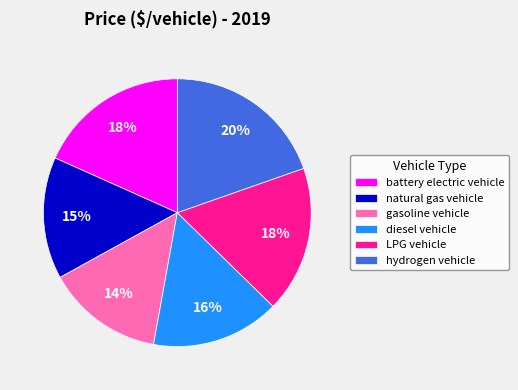

The LPG vehicle slice represents 6% of the pie. True or false?

False